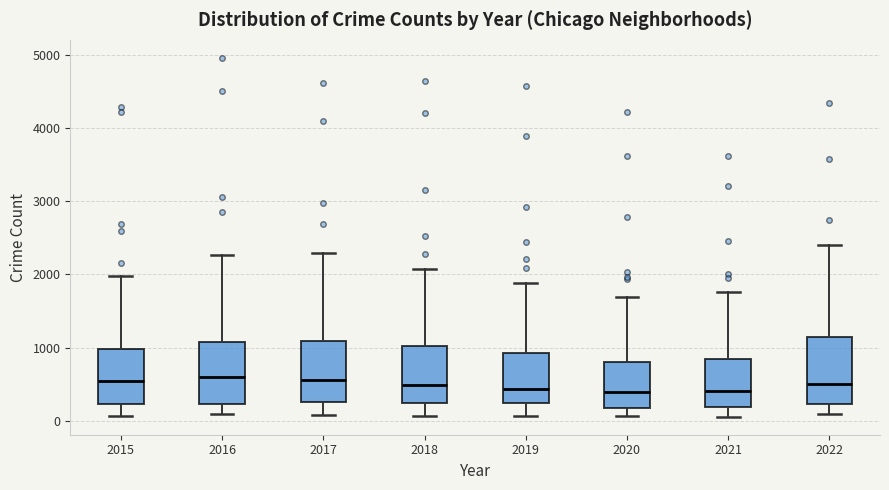

Reading left to right, read every box against the y-axis: the position of its median line, the range the box covers, and the ends of its whiskers. The values are not printed on the chart, so give them approximately, as read against the axis.

2015: median 500, box 200 to 1000, whiskers 100 to 2000
2016: median 600, box 200 to 1100, whiskers 100 to 2300
2017: median 600, box 300 to 1100, whiskers 100 to 2300
2018: median 500, box 200 to 1000, whiskers 100 to 2100
2019: median 400, box 200 to 900, whiskers 100 to 1900
2020: median 400, box 200 to 800, whiskers 100 to 1700
2021: median 400, box 200 to 800, whiskers 100 to 1800
2022: median 500, box 200 to 1100, whiskers 100 to 2400